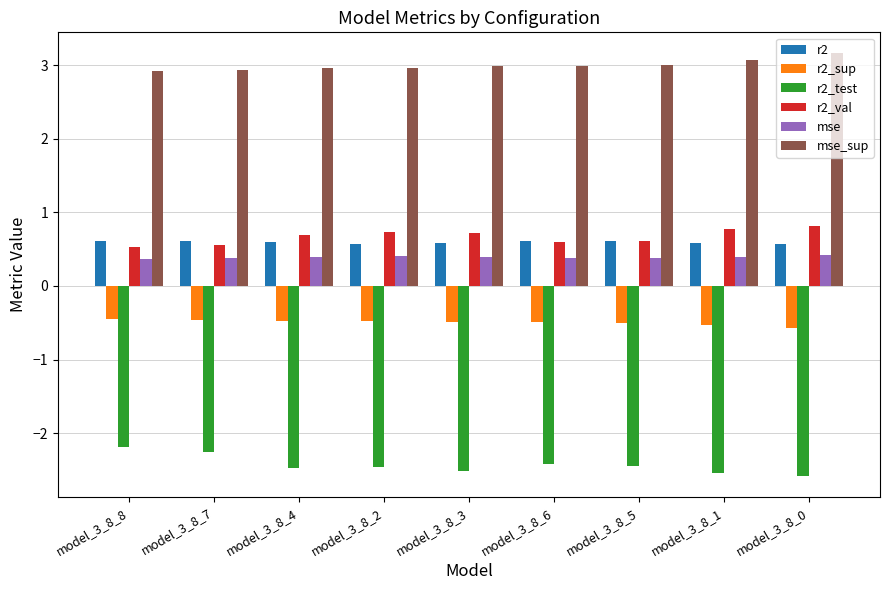

Count the r2_val values in the range 0 to 1.

9